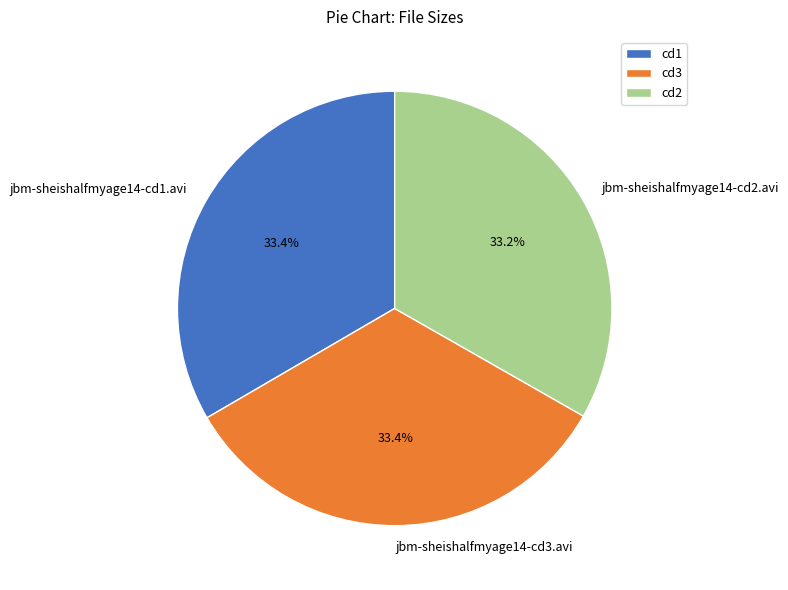

Does jbm-sheishalfmyage14-cd3.avi represent more than half of the total?

No